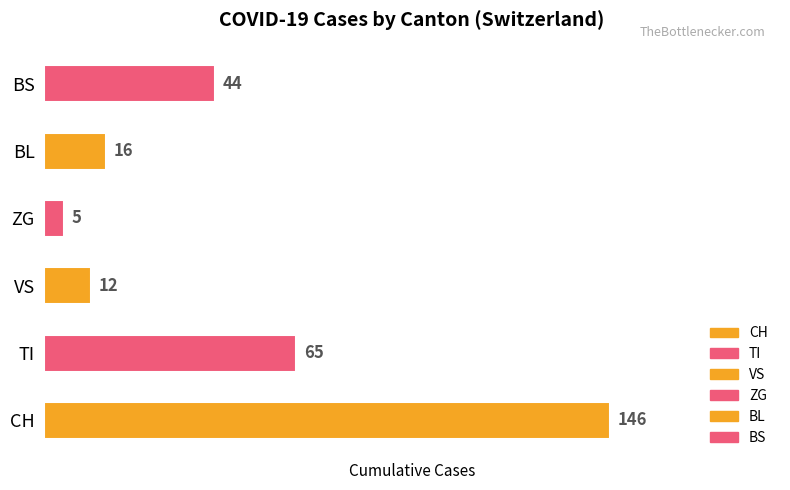

What is the sum of all values?

288